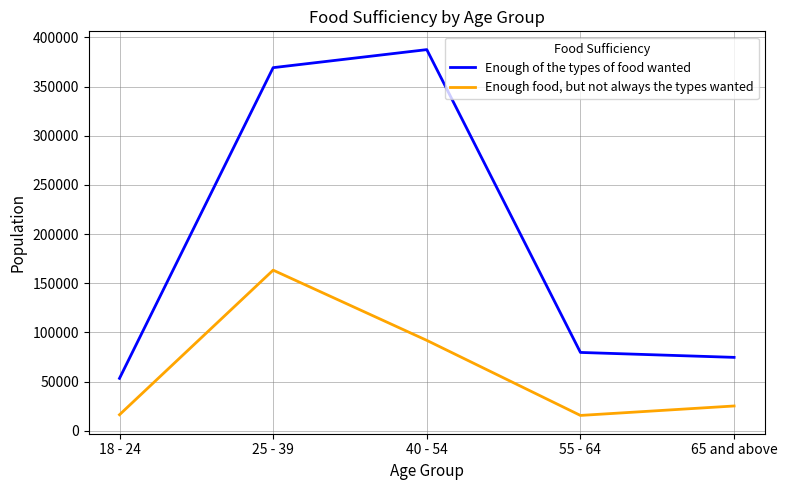

How many interior local peaks does the Enough of the types of food wanted series have?

1